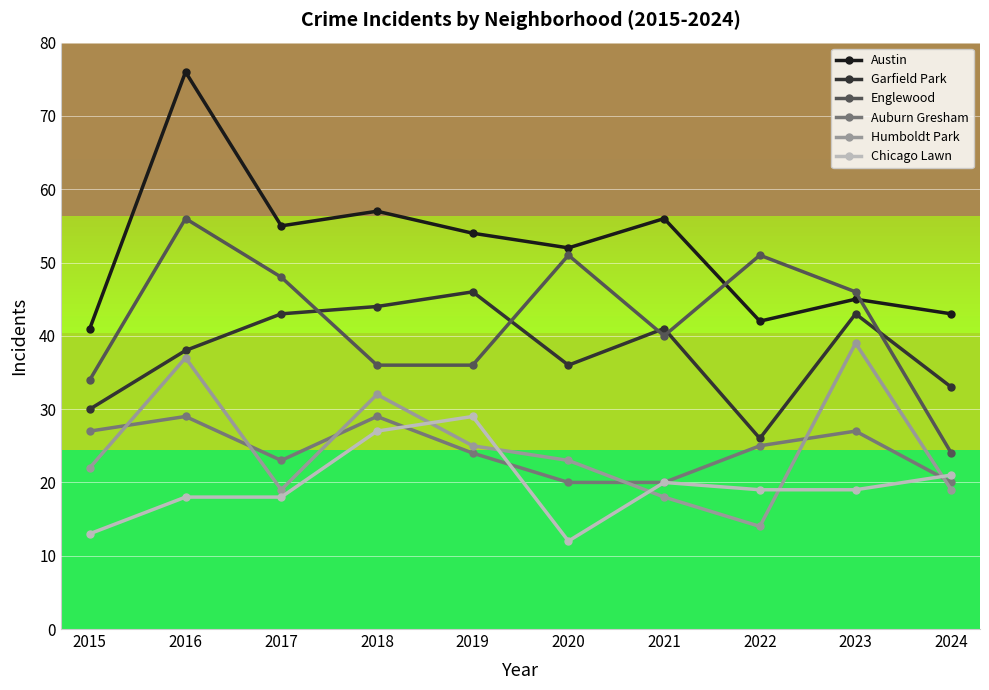

What value does the Garfield Park series have at 2022?

26